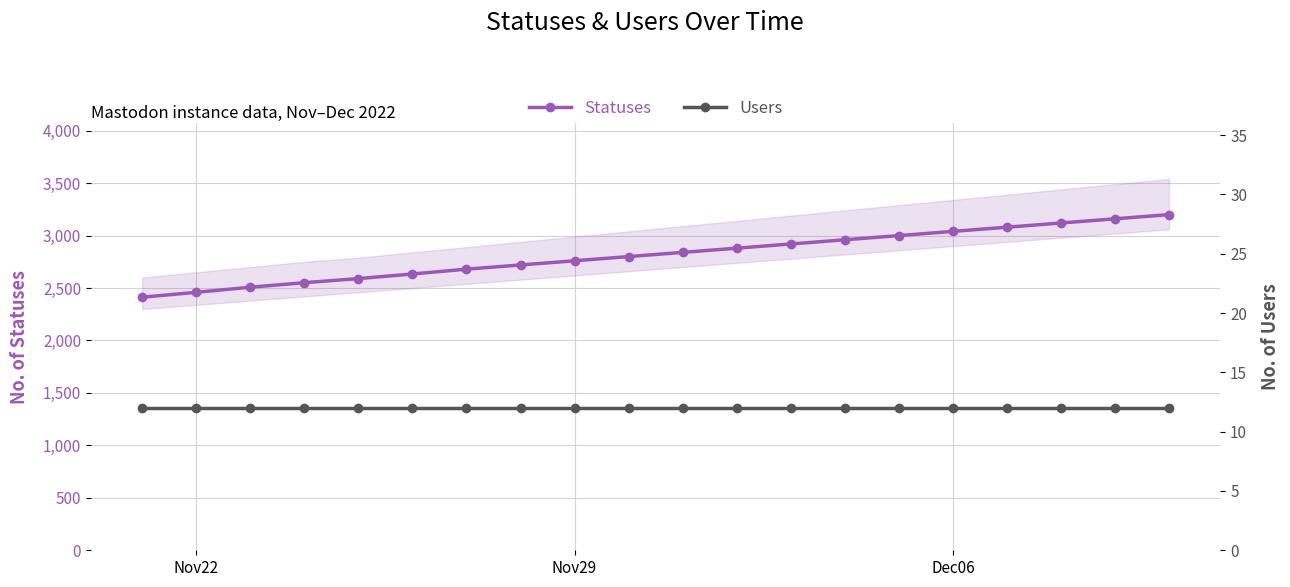

What is the highest value of the Statuses series?

3200